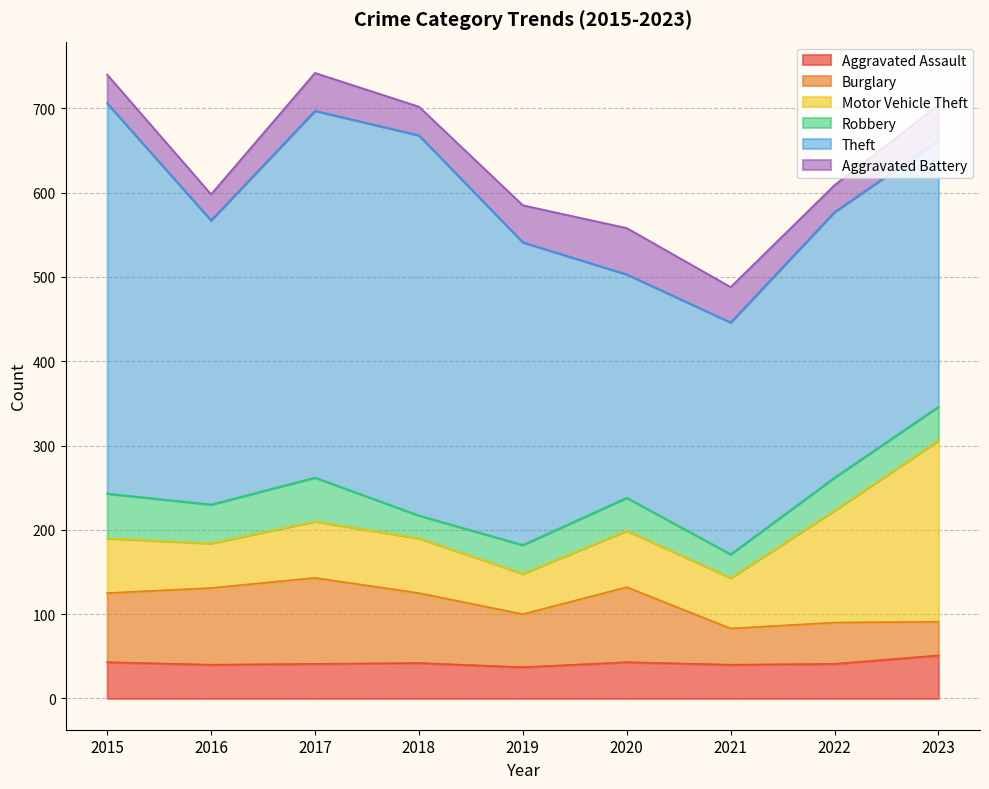

What is the smallest value displayed?

27